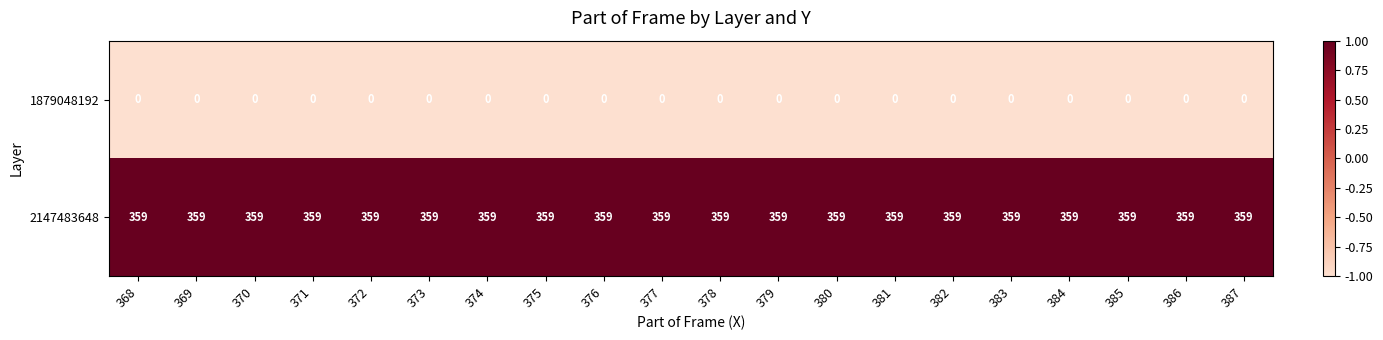

What is the total value across all series at 371?

359